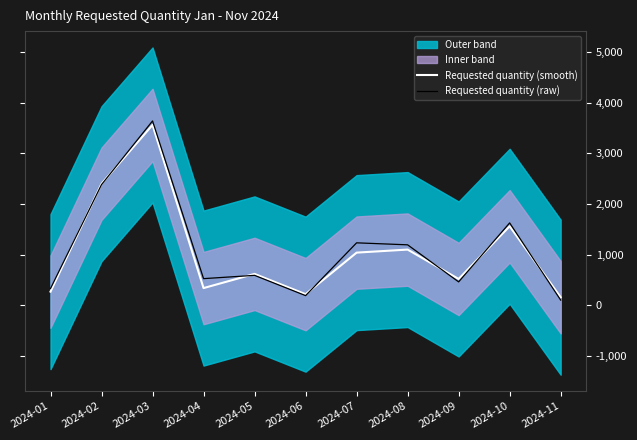

What is the difference between the second highest and second lowest values in the Requested quantity (raw) series?

2191.7